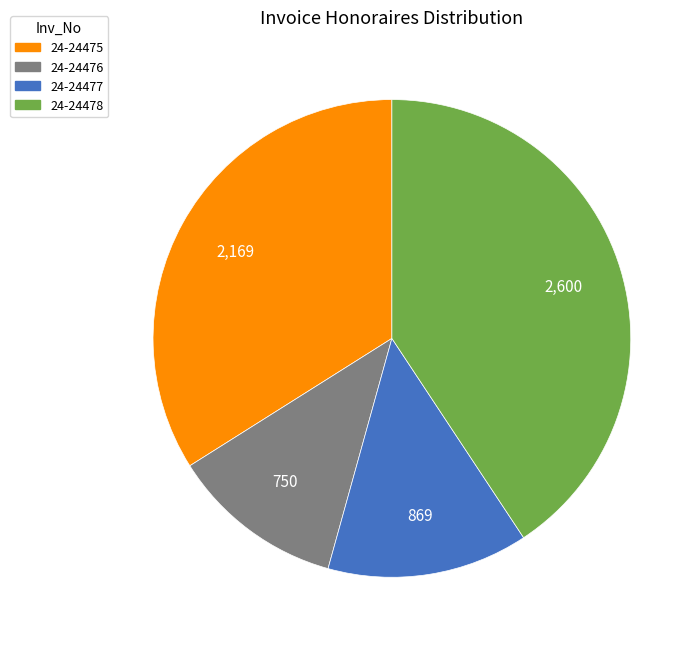

Count the number of slices in the pie.

4